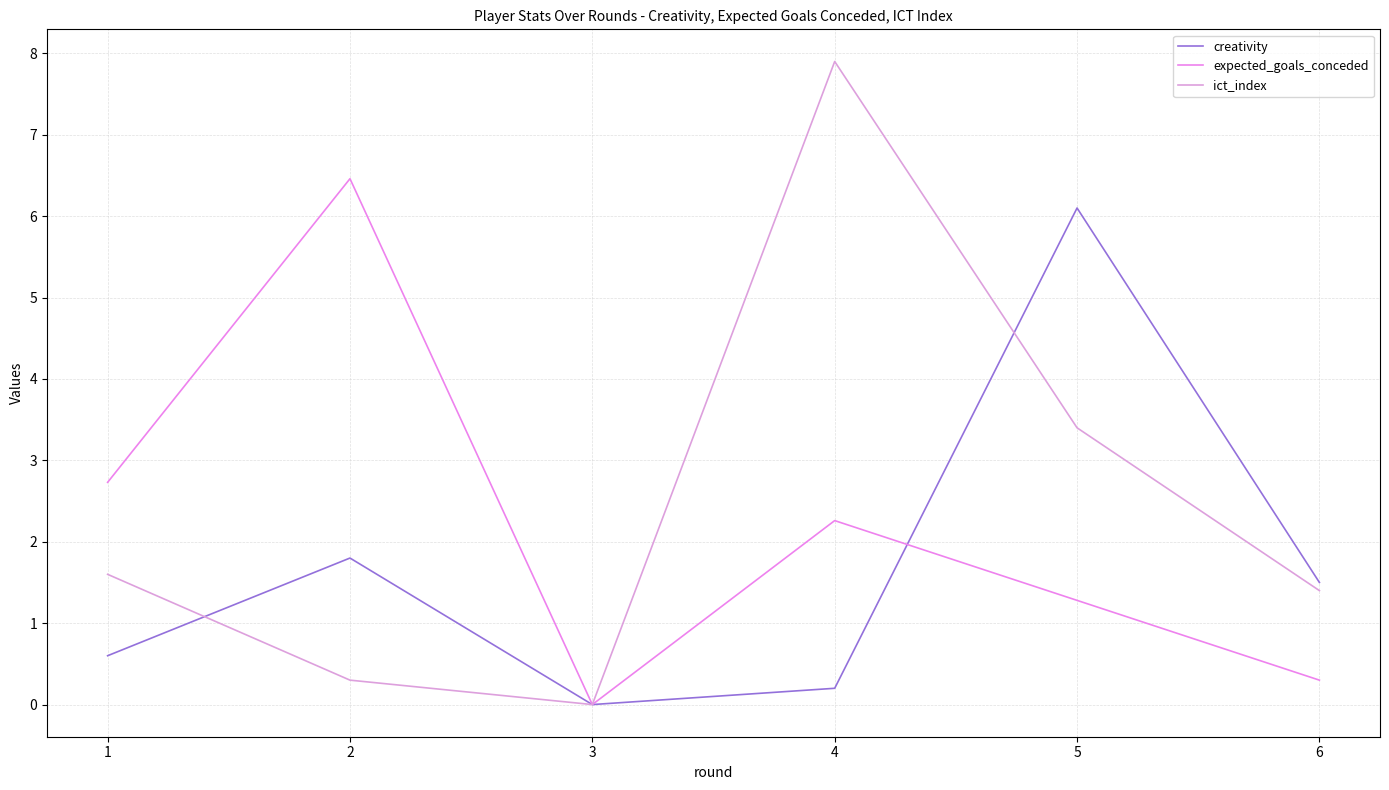

What is the approximate value of ict_index at 5?

3.4